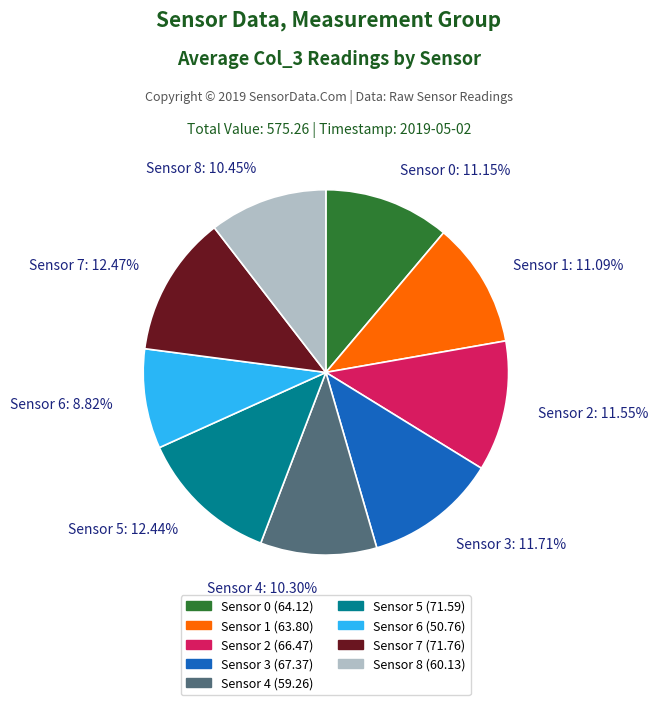

To the nearest percent, what portion does Sensor 4 represent?

10%